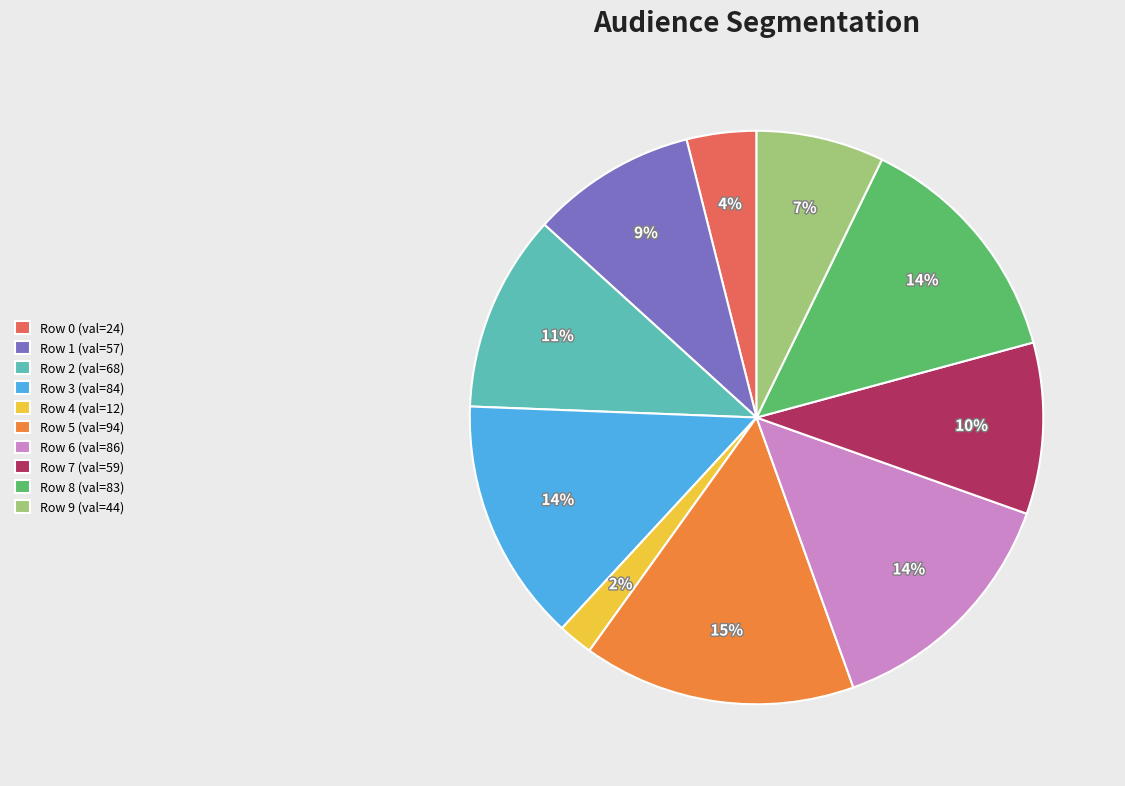

True or false: Row 3 (val=84) accounts for 14% of the total.

True